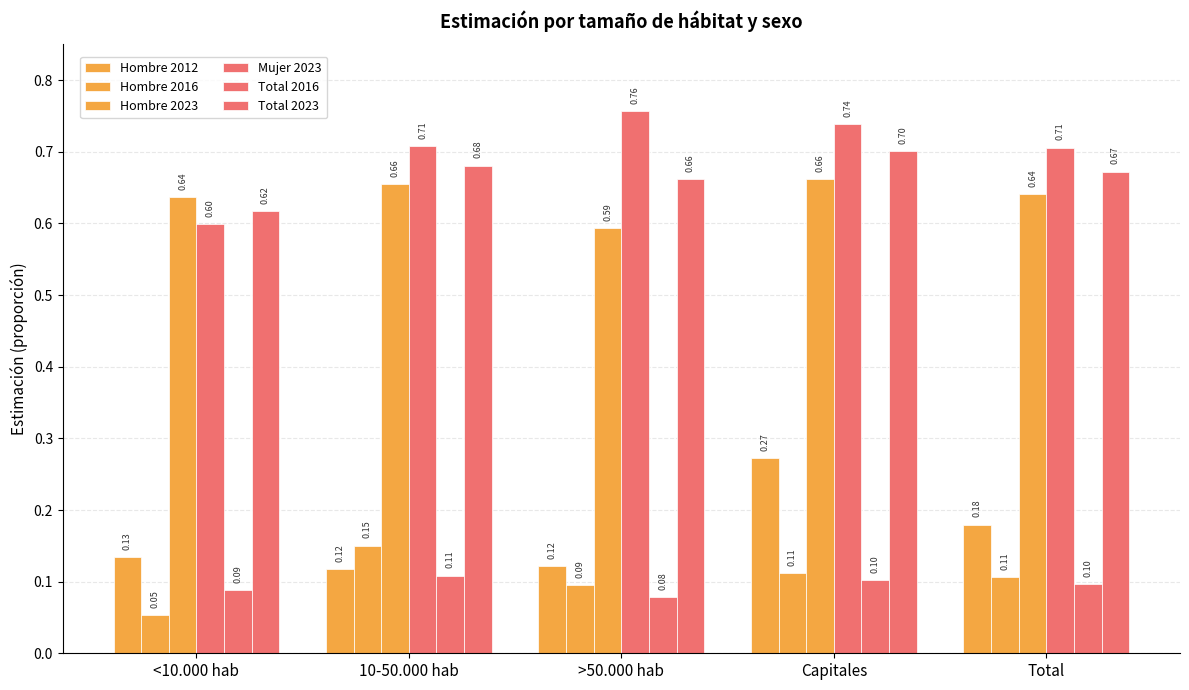

Which category has the lowest value across all series?

<10.000 hab